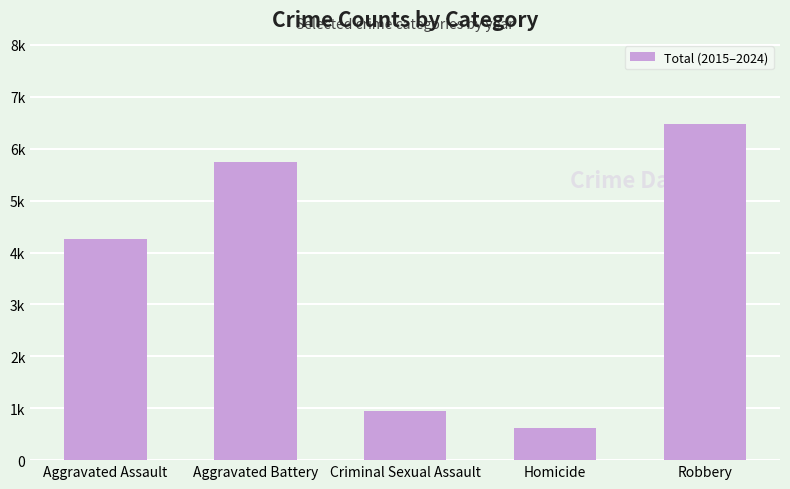

Where does the data first go above 4256?

Aggravated Battery